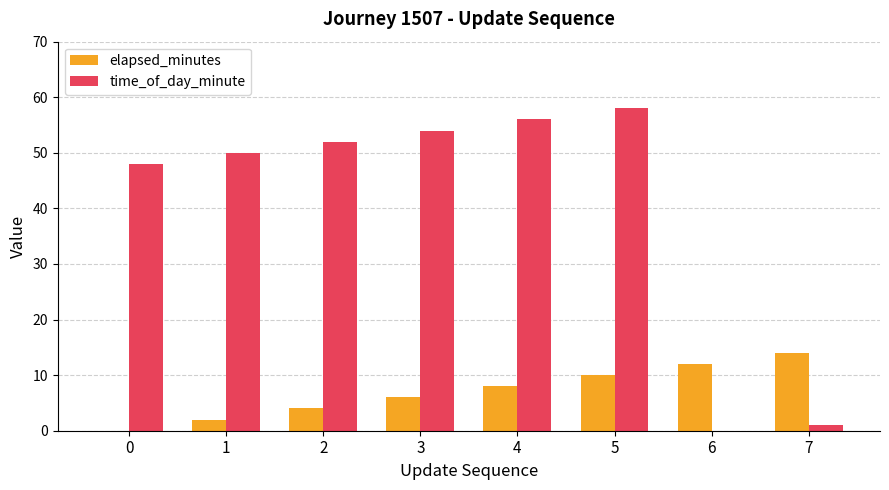

The elapsed_minutes series shows 7 at 6. True or false?

False